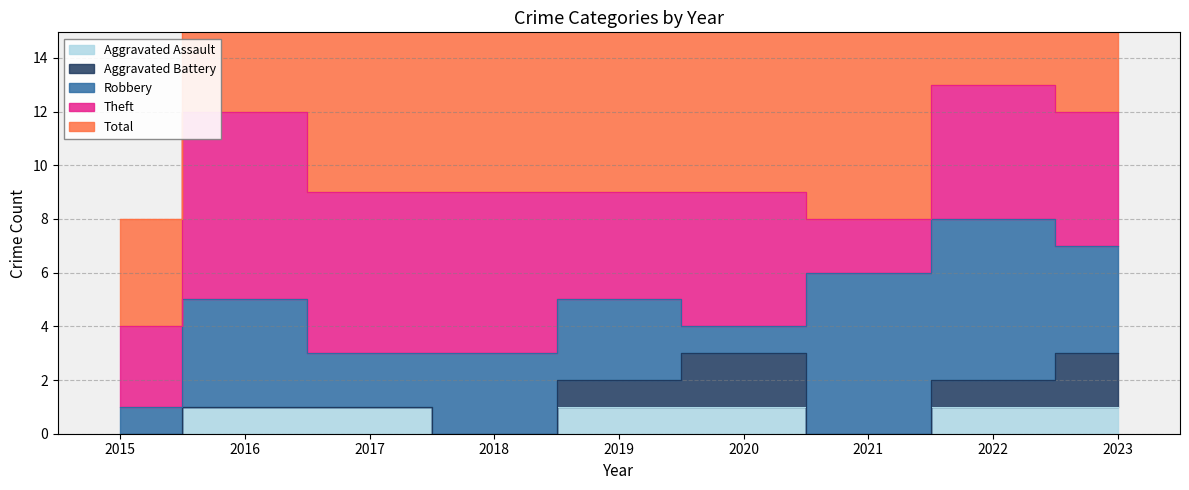

Which series has the widest spread of values?

Total